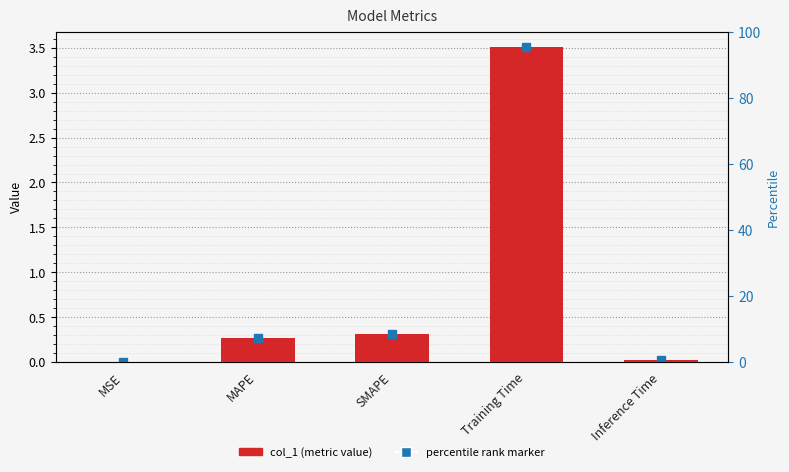

List the labels in order of value, smallest first.

MSE, Inference Time, MAPE, SMAPE, Training Time